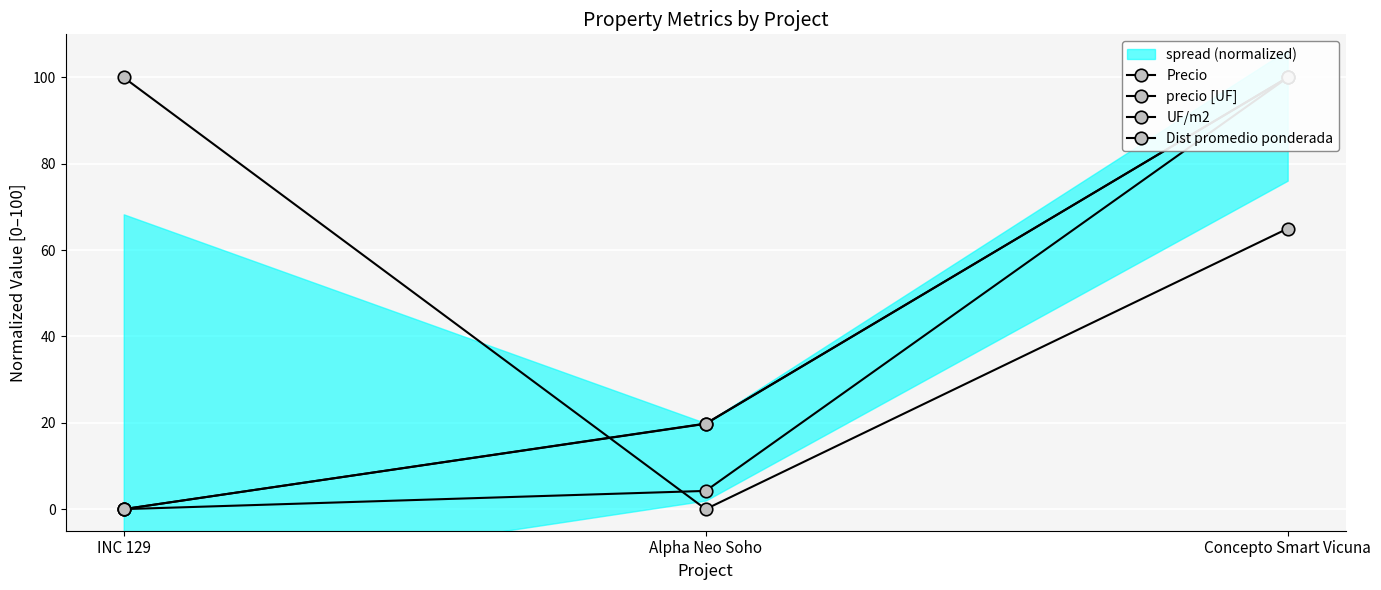

How many lines are shown in the chart?

4